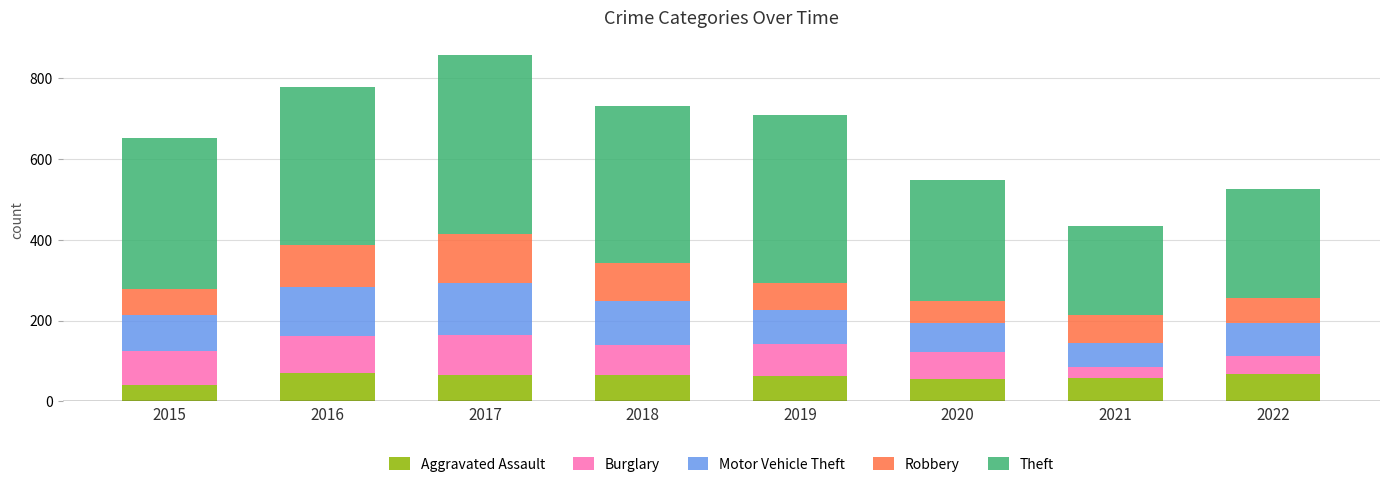

Count the number of data series in this chart.

5